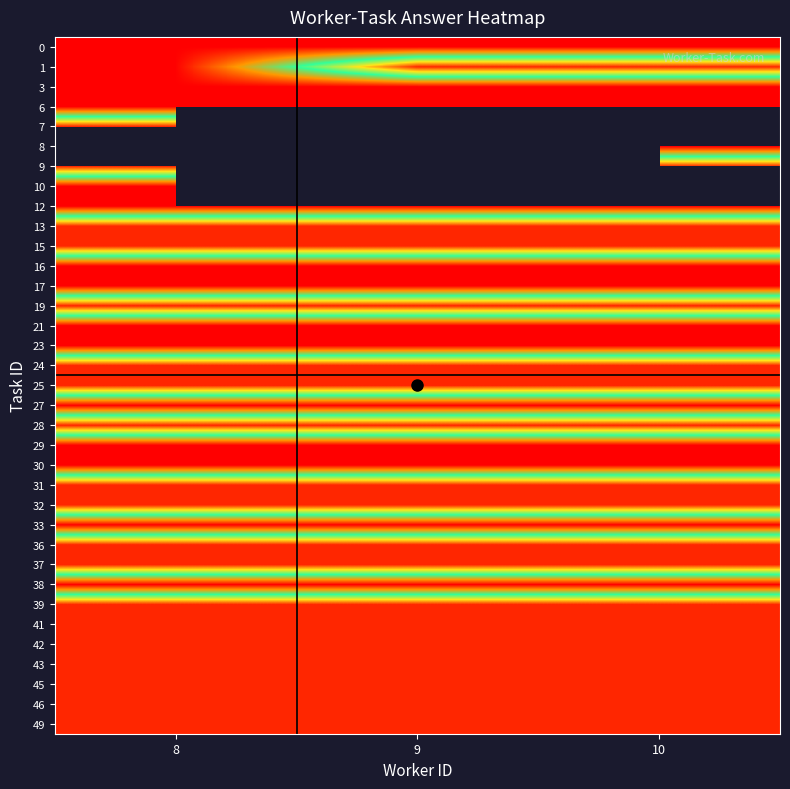

Which series changed the most between 8 and 9?

1